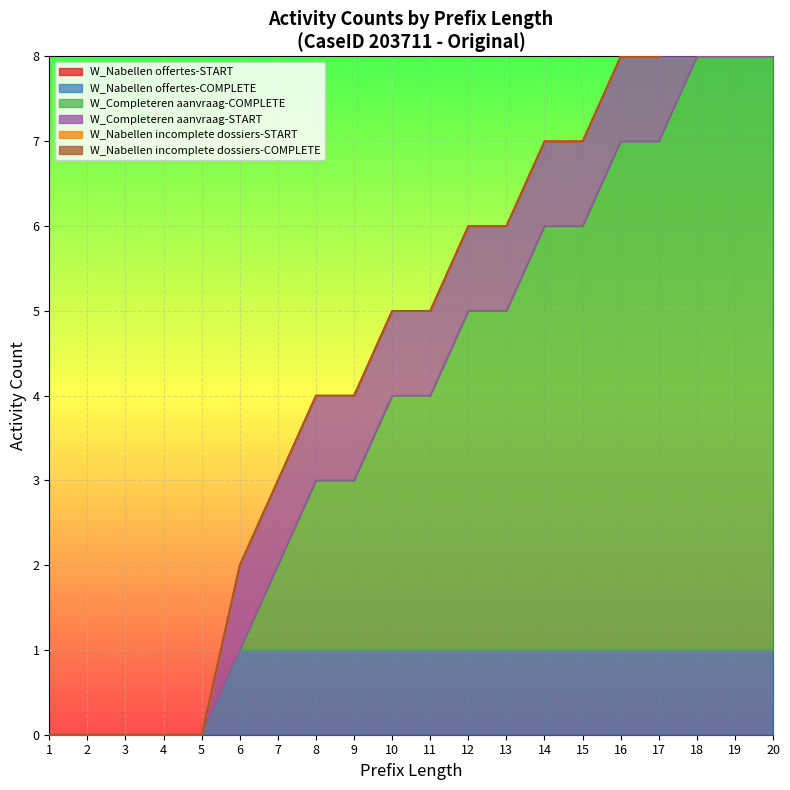

True or false: W_Nabellen incomplete dossiers-START and W_Completeren aanvraag-START cross at least once.

False